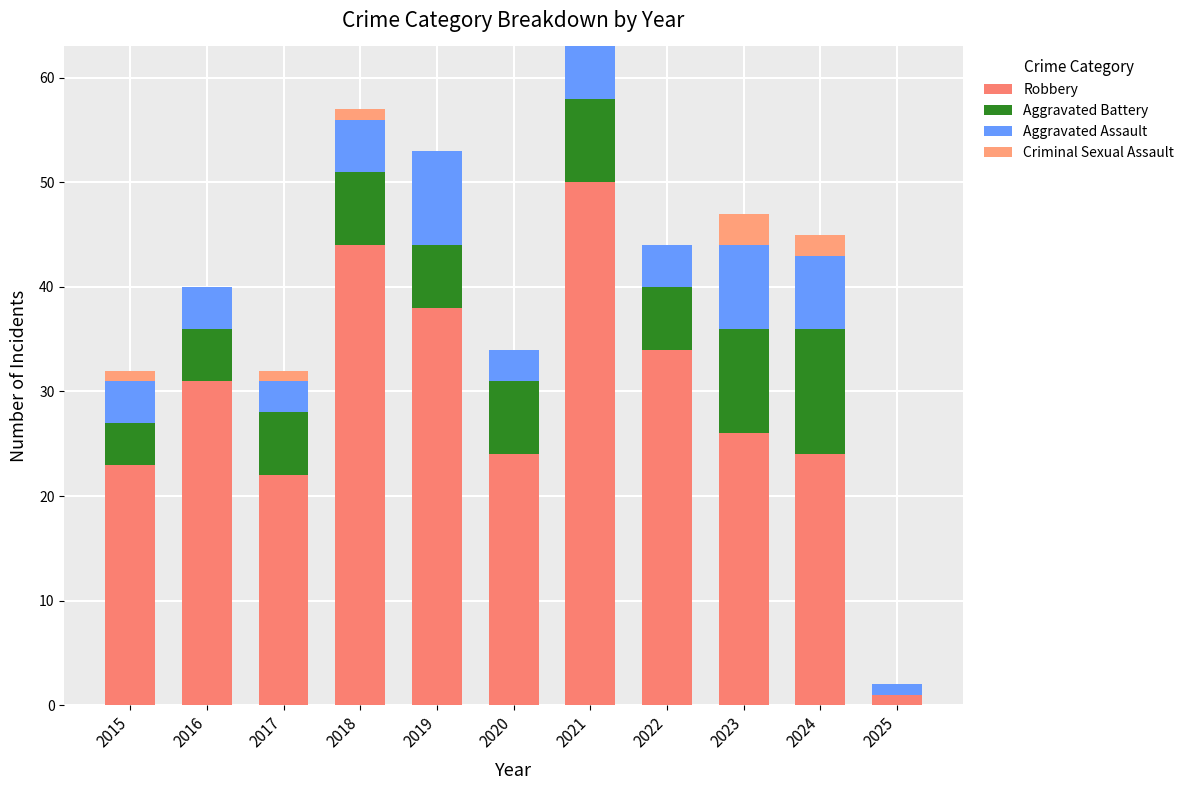

At which label does Aggravated Assault first exceed 4?

2018